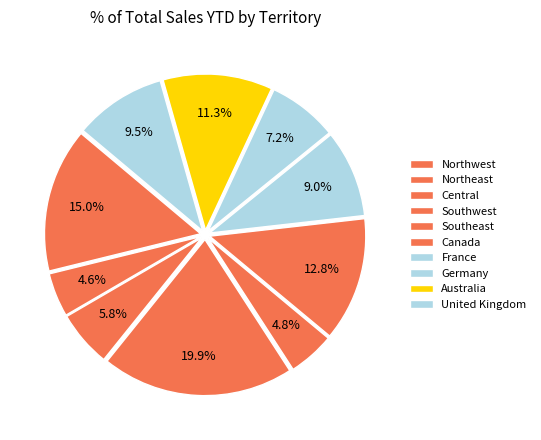

How many segments does this pie chart have?

10